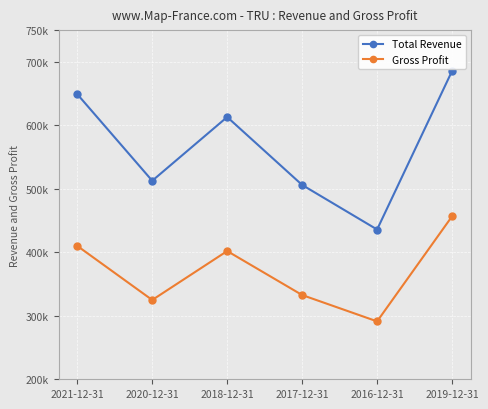

At which category is the sum across all series the highest?

2019-12-31